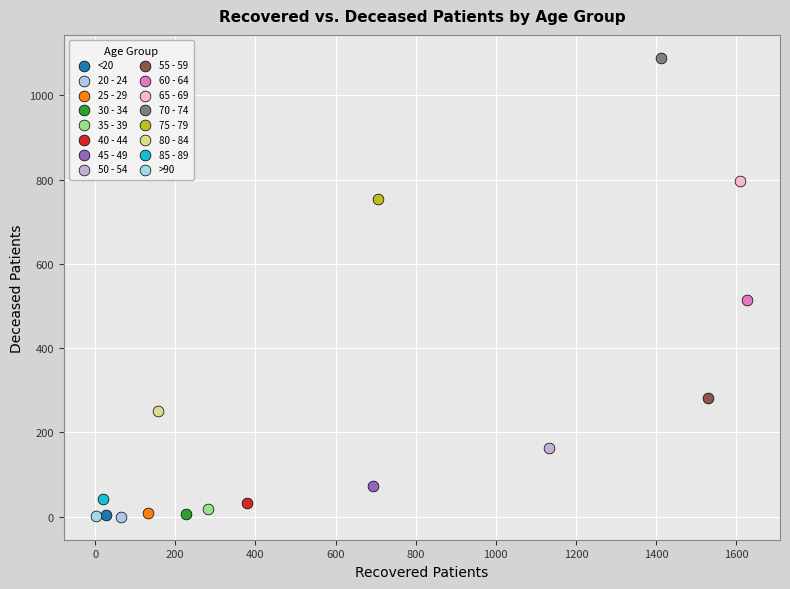

What are all the series names shown in the legend?

<20, 20 - 24, 25 - 29, 30 - 34, 35 - 39, 40 - 44, 45 - 49, 50 - 54, 55 - 59, 60 - 64, 65 - 69, 70 - 74, 75 - 79, 80 - 84, 85 - 89, >90